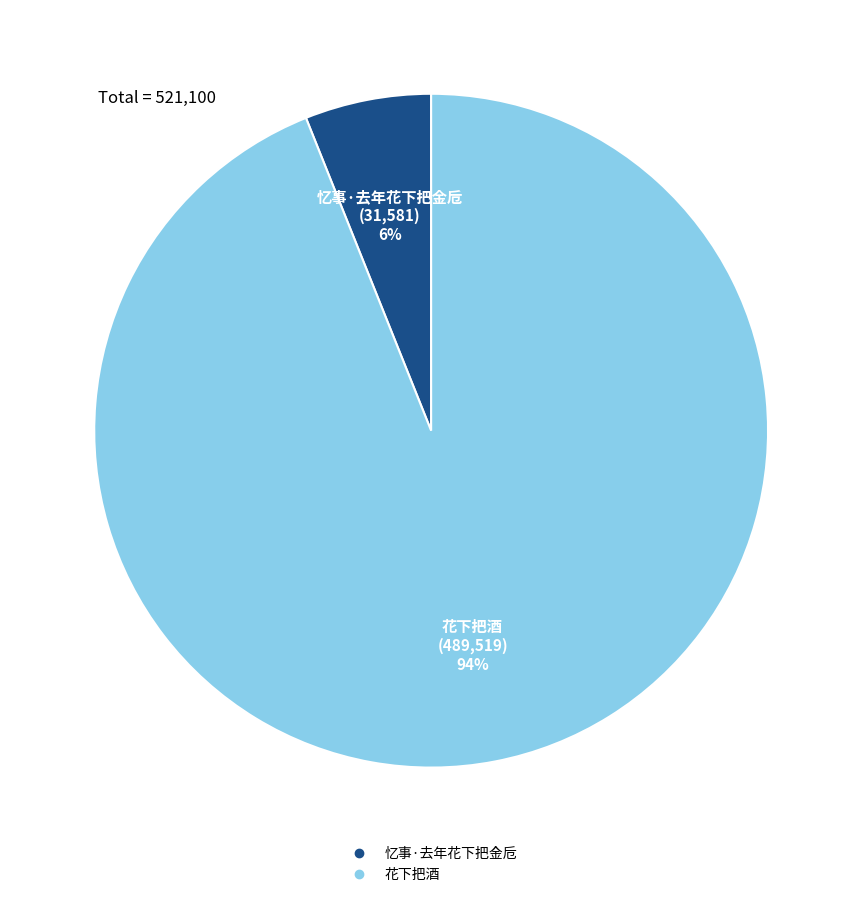

Combined, do 花下把酒 and 忆事·去年花下把金卮 account for over 50%?

Yes